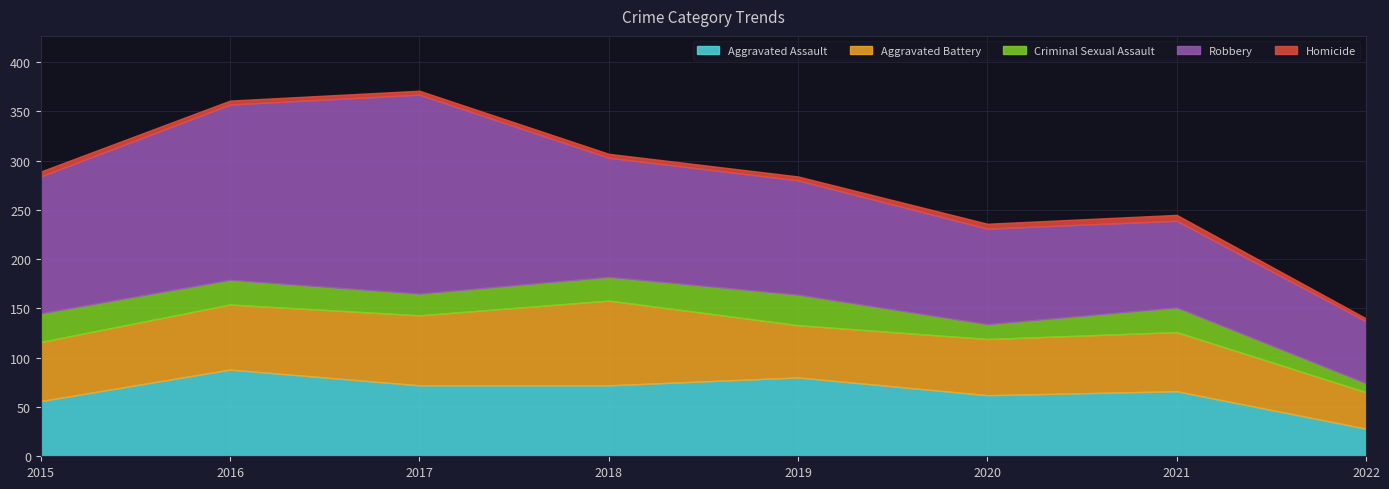

Which series changed the most between 2015 and 2018?

Aggravated Battery